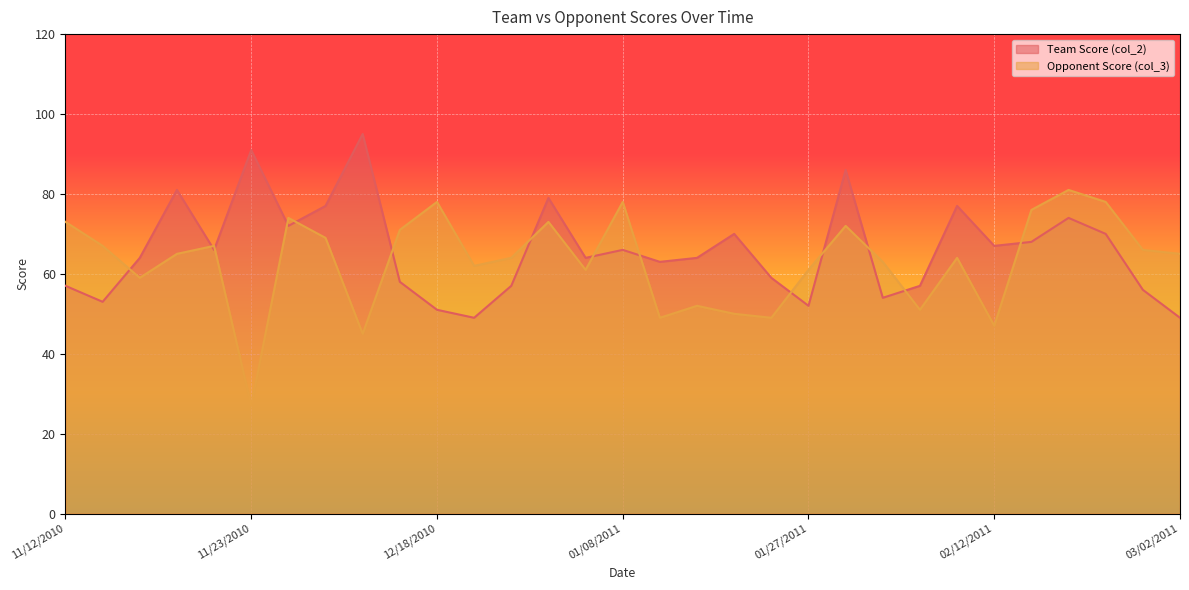

What is the minimum value for Team Score (col_2)?

49